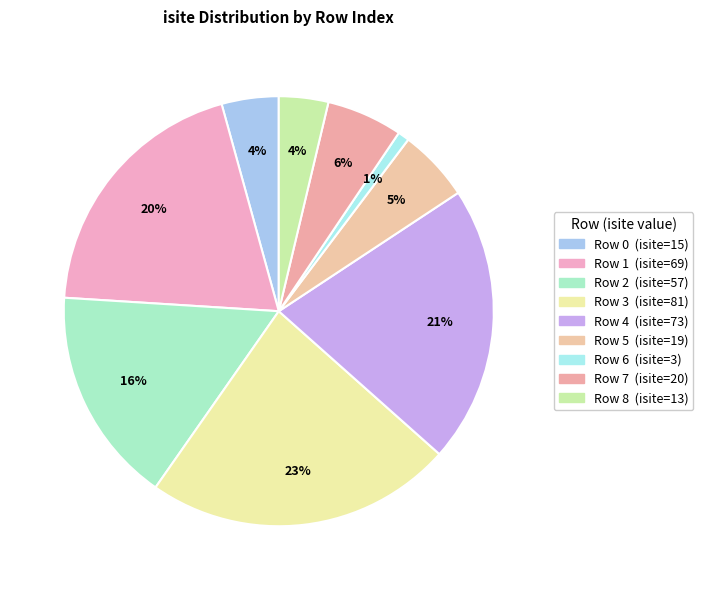

What is the smallest slice in the pie chart?

6